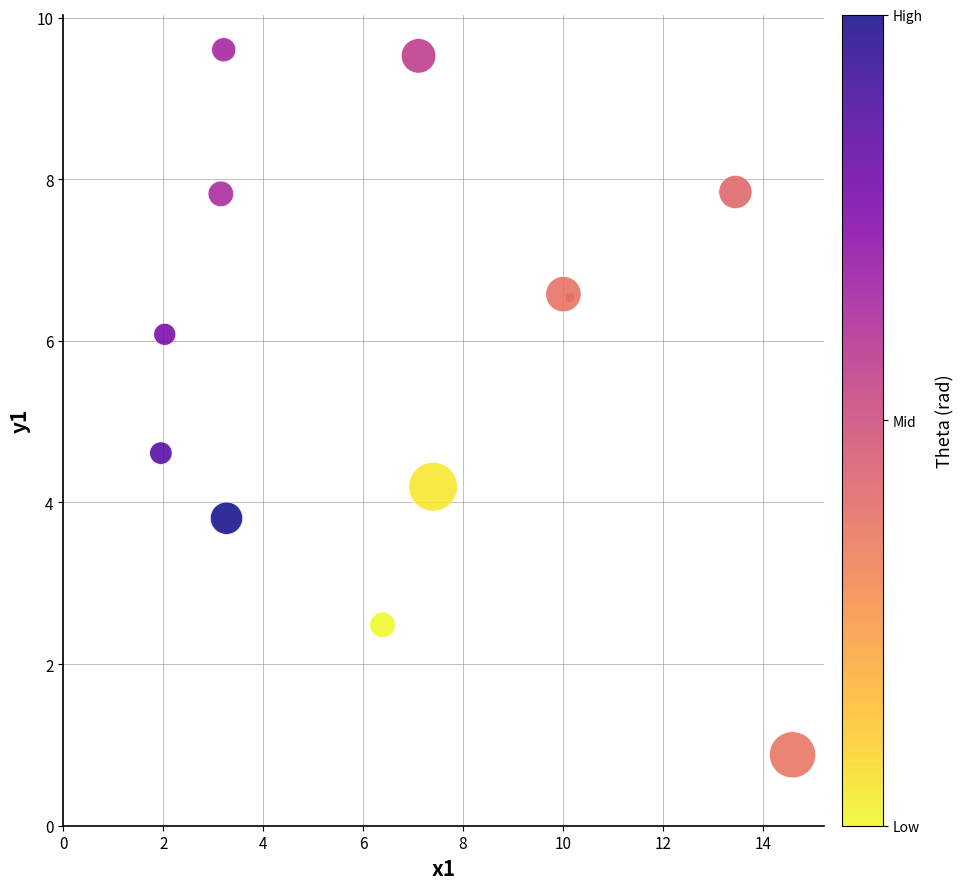

What Y value in the scatter plot is closest to 5?

4.6